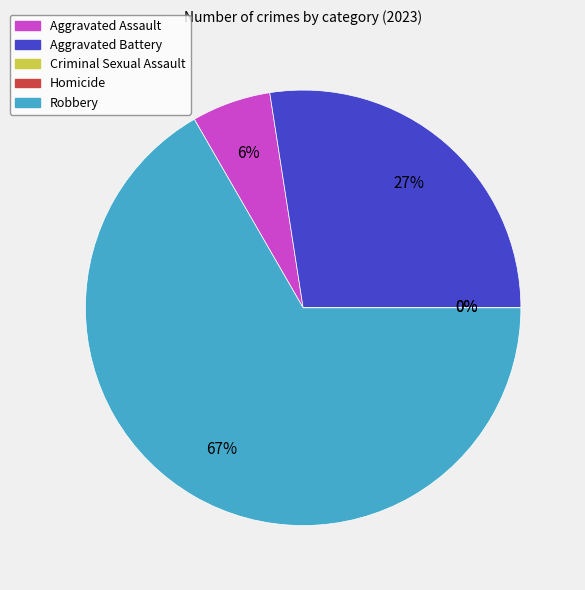

Combined, what portion of the pie is Aggravated Assault and Criminal Sexual Assault?

5.9%